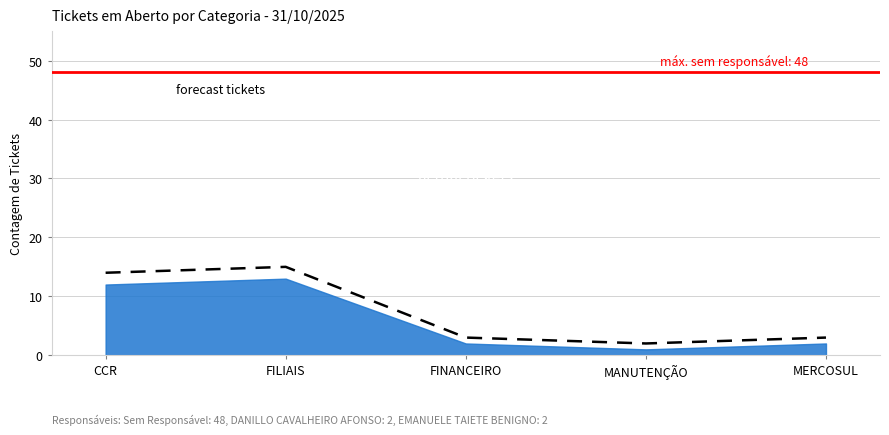

Between CCR and FILIAIS, which is larger?

FILIAIS